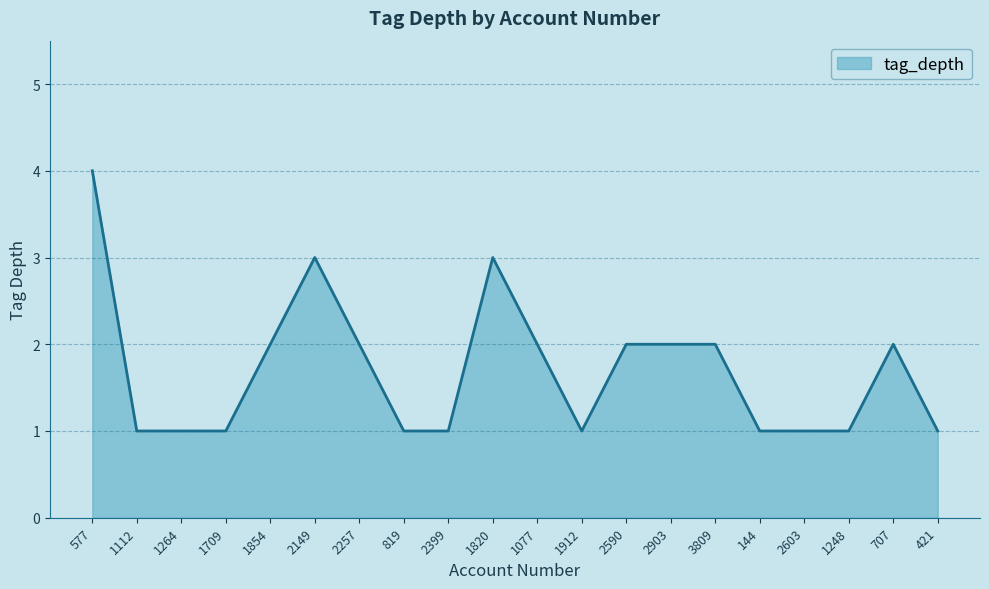

What position from the left is 1264?

3